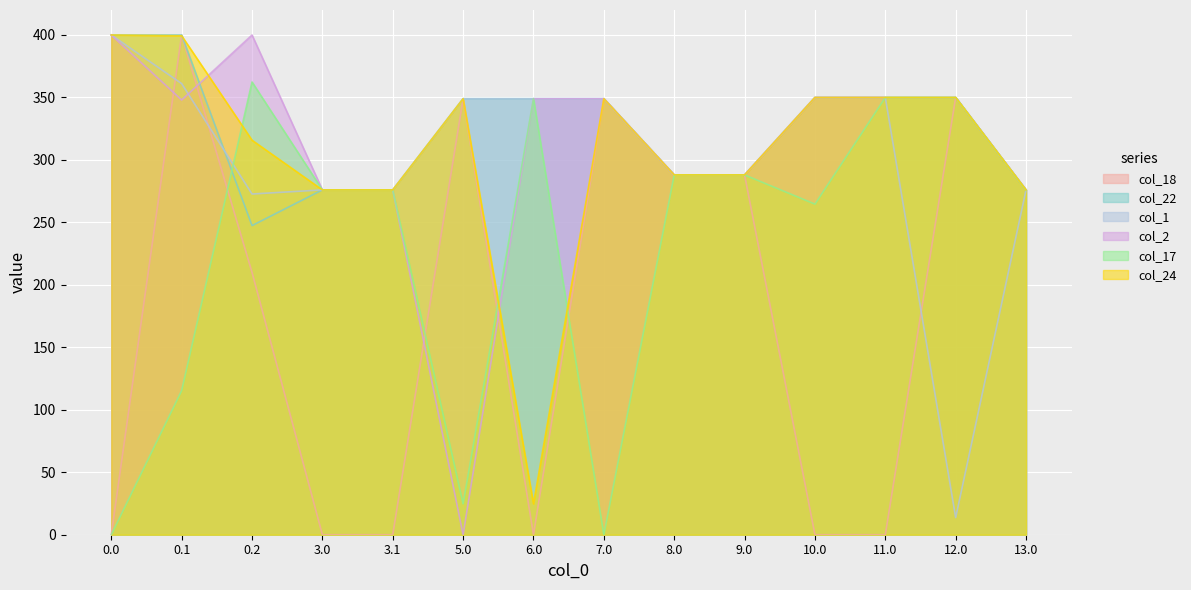

True or false: col_18 and col_2 intersect in this chart.

True